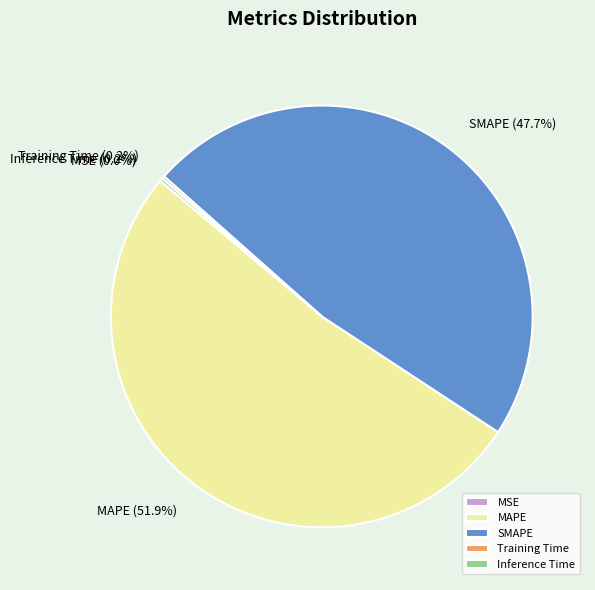

Which slice is the largest?

MAPE